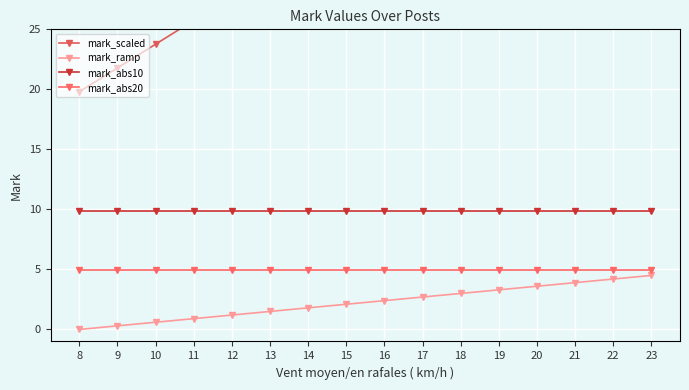

Is the value of mark_abs10 at 17 greater than the value of mark_ramp at 20?

Yes